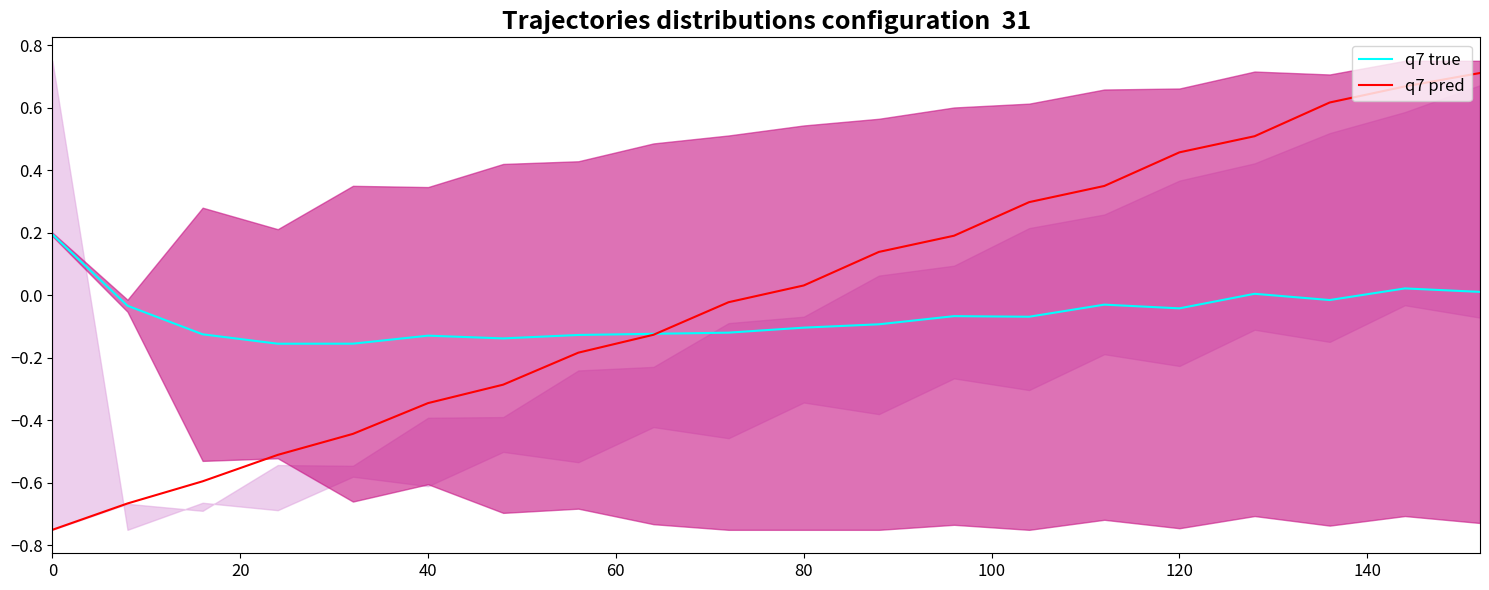

The value of q7 true at 0 is 0.2. True or false?

True